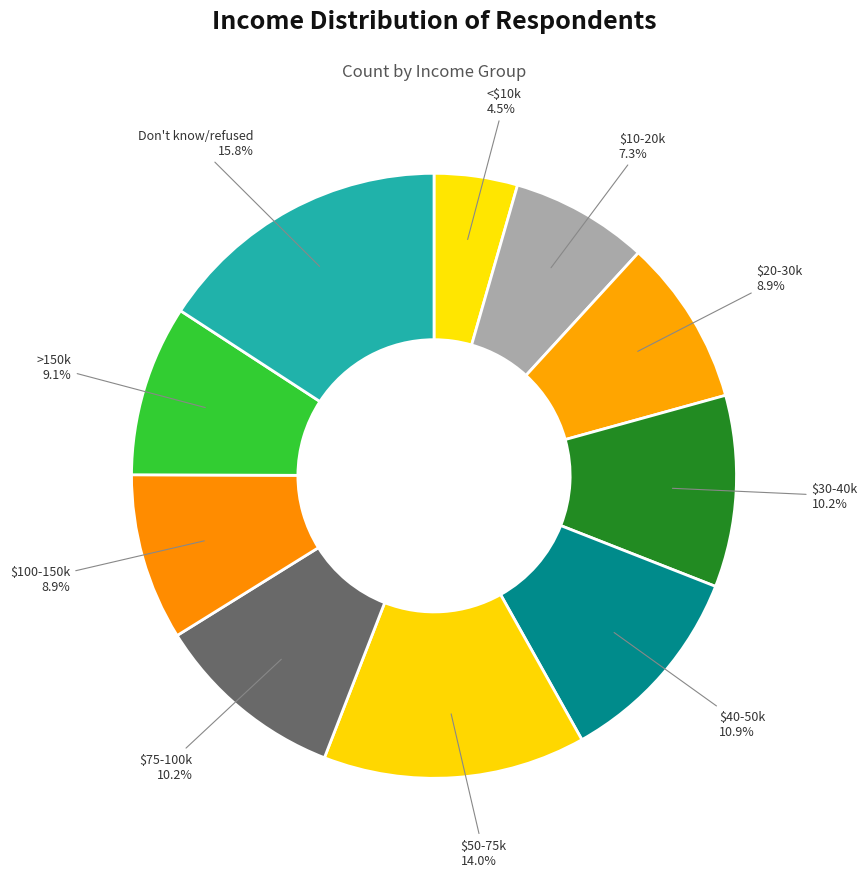

What portion of the pie excludes Don't know/refused?

84.2%